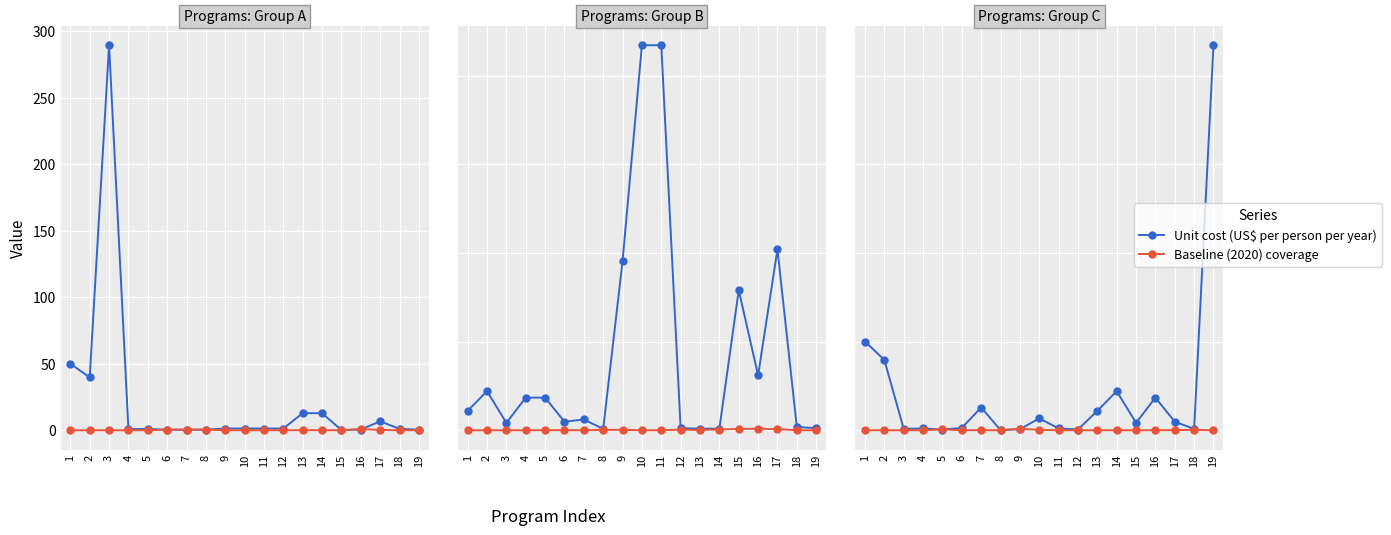

Which category has the highest value across all series?

19